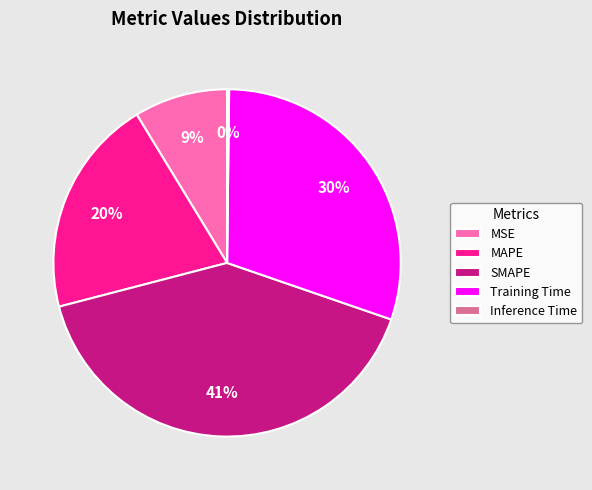

True or false: SMAPE accounts for 48% of the total.

False